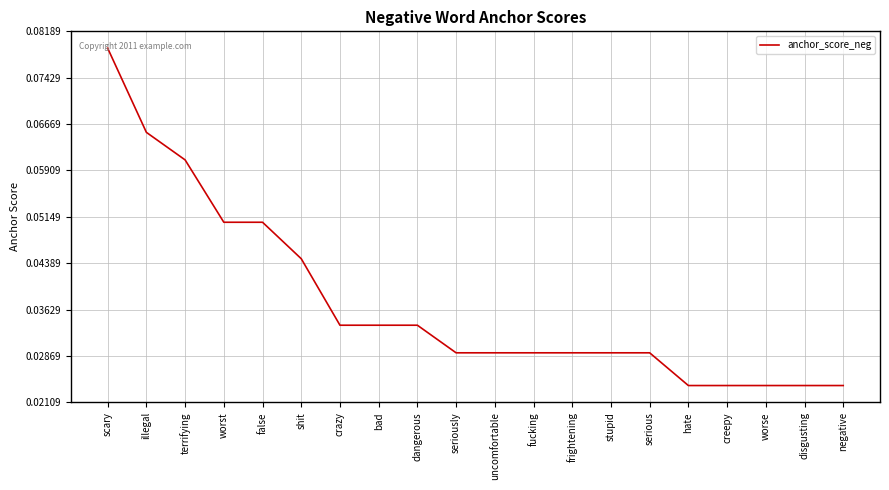

Which category has the highest value across all series?

scary